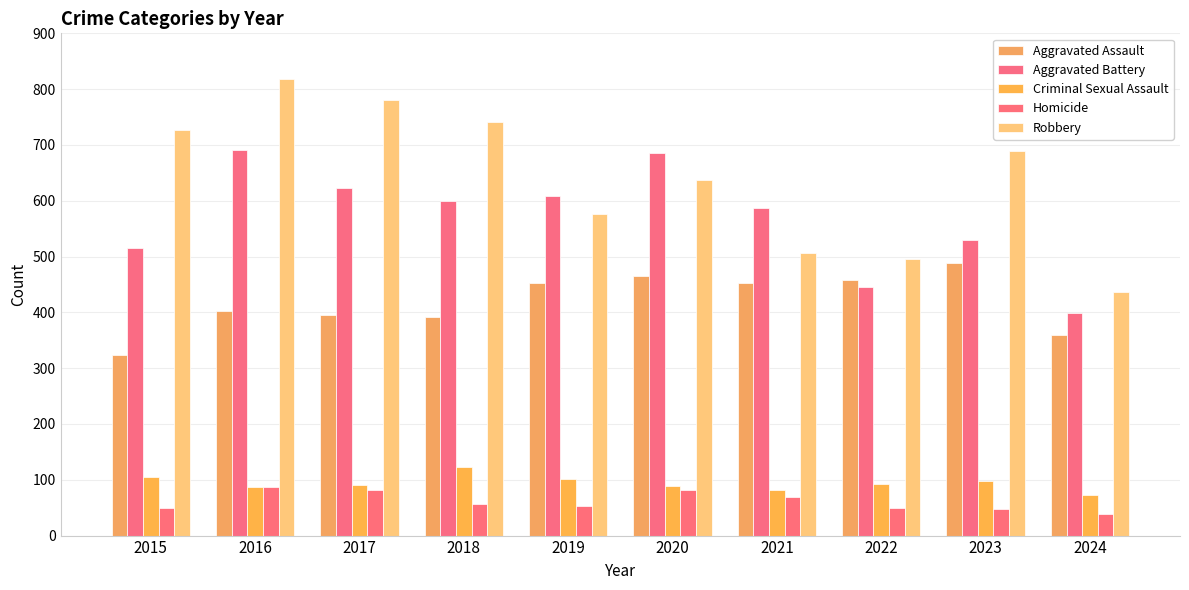

Which series has the largest total across all categories?

Robbery